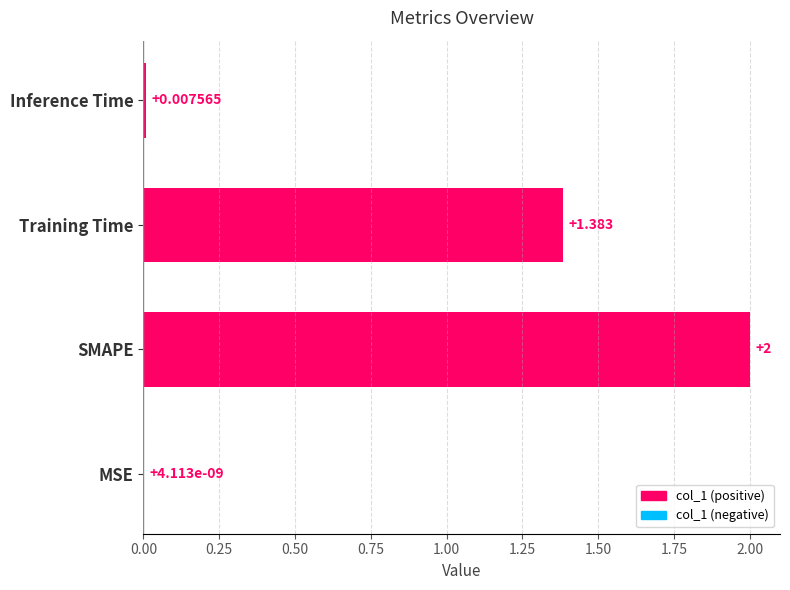

Which label corresponds to the largest value in the chart?

SMAPE